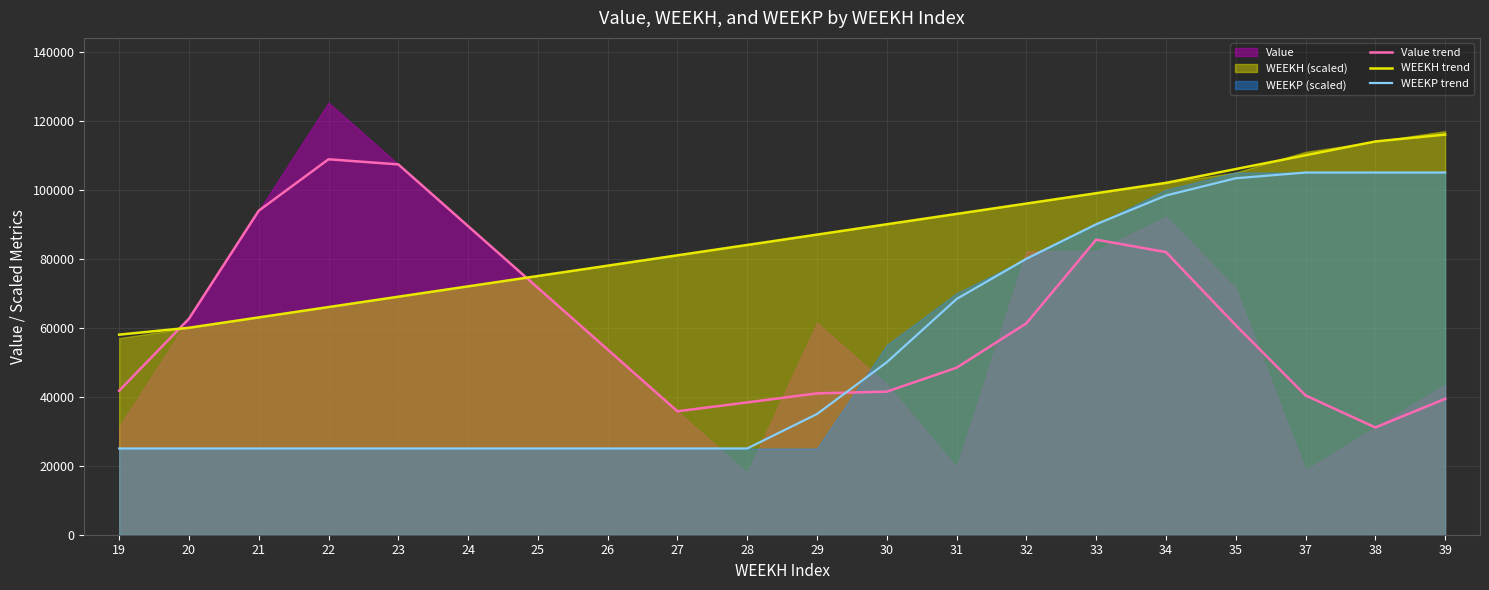

Between 20 and 28, which series saw the biggest shift?

Value trend